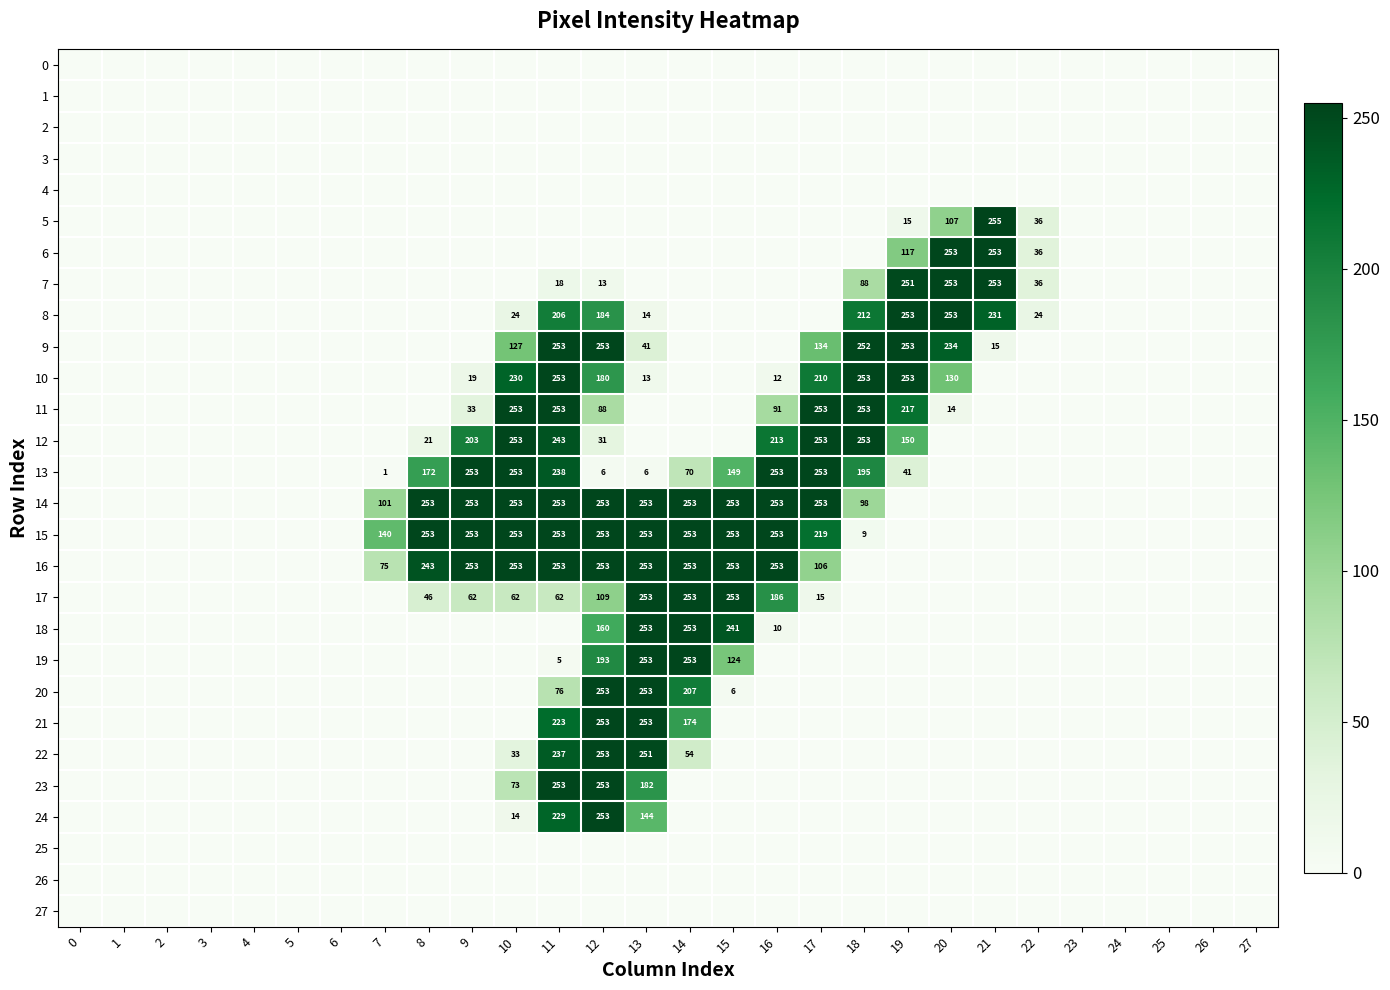

The value of 12 at 8 is 21. True or false?

True